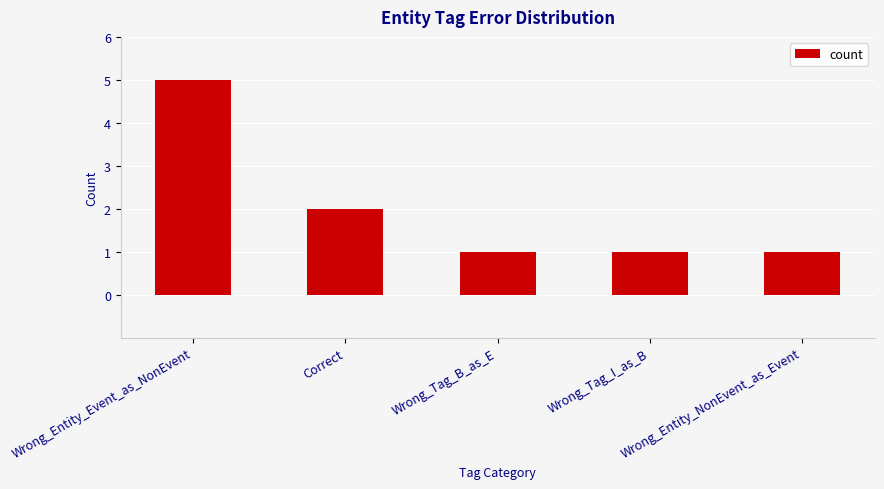

How many values are between 1 and 2?

4